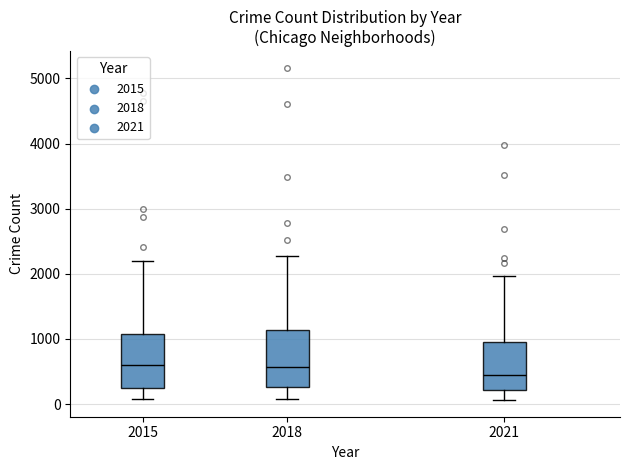

Reading left to right, transcribe this box plot: for each box, give where its median line is, the range the box spans, and where its two whiskers end, as read against the y-axis. The values are not printed on the chart, so give them approximately, as read against the axis.

2015: median 600, box 300 to 1100, whiskers 100 to 2200
2018: median 600, box 300 to 1100, whiskers 100 to 2300
2021: median 500, box 200 to 1000, whiskers 100 to 2000